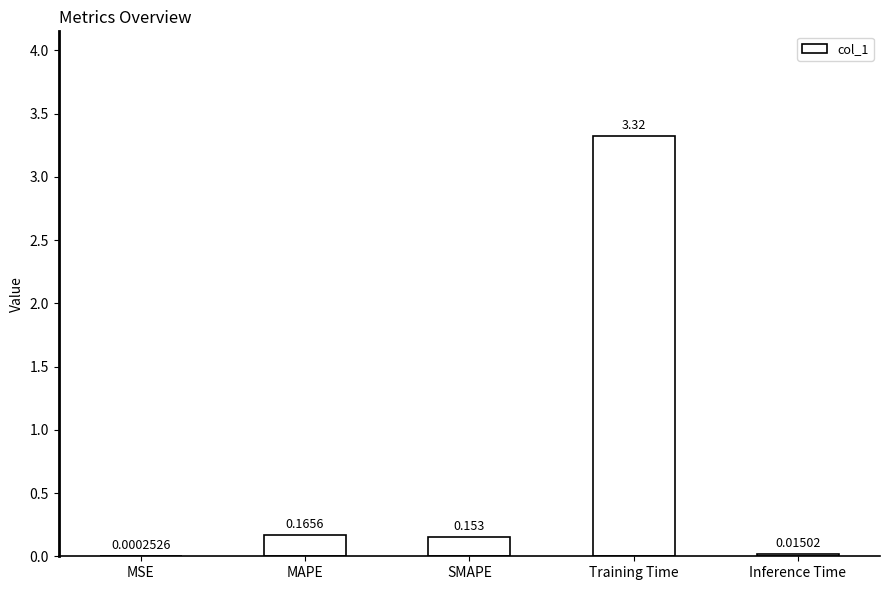

At which category does the chart reach its peak across all series?

Training Time